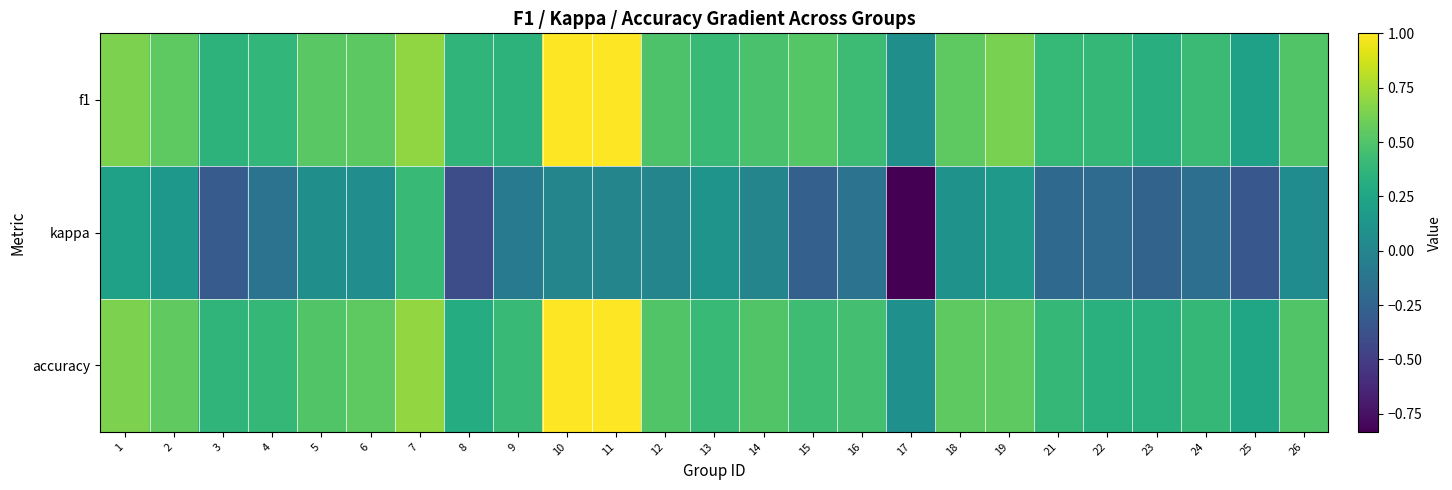

Which has a higher value, 25 or 15?

15